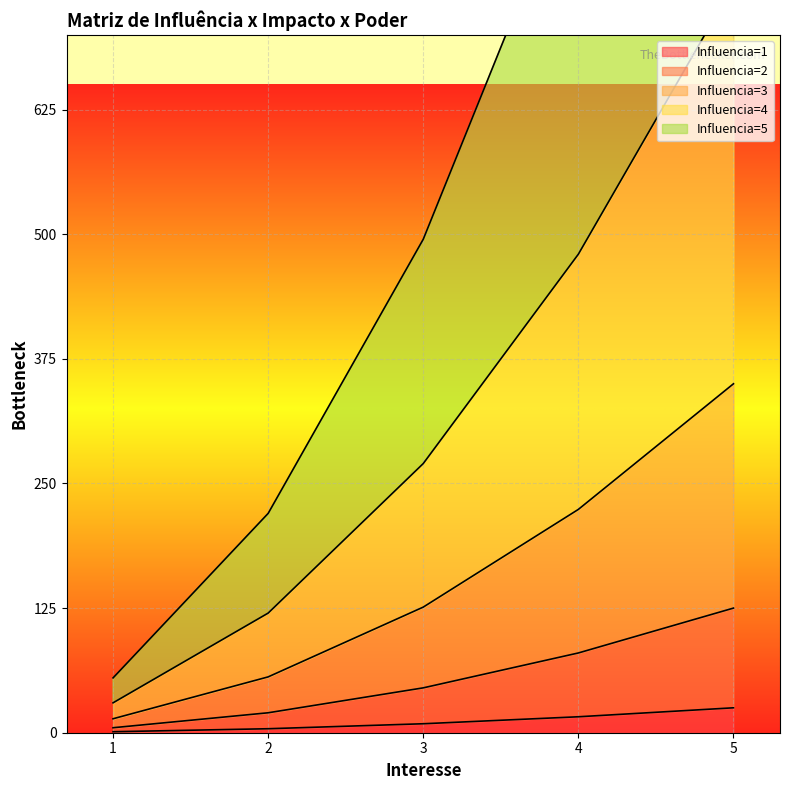

Reading left to right, transcribe all the data shown in this chart.

Influencia=1: 5=25	4=16	3=9	2=4	1=1
Influencia=2: 5=125	4=80	3=45	2=20	1=5
Influencia=3: 5=350	4=224	3=126	2=56	1=14
Influencia=4: 5=750	4=480	3=270	2=120	1=30
Influencia=5: 5=1375	4=880	3=495	2=220	1=55